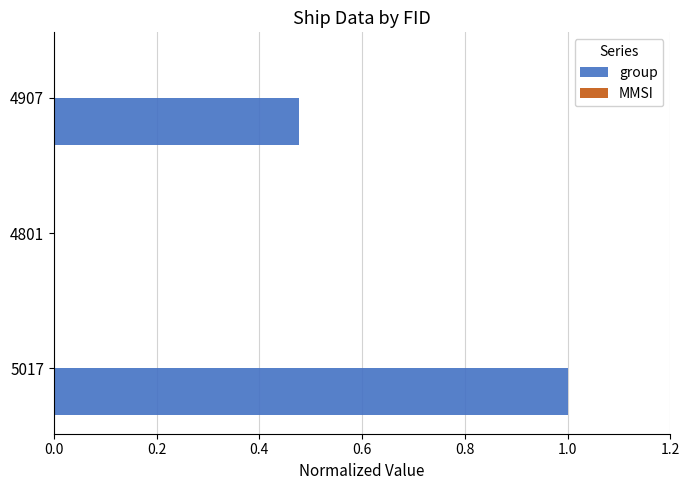

Is it true that the value at 4907 is 0.8?

False